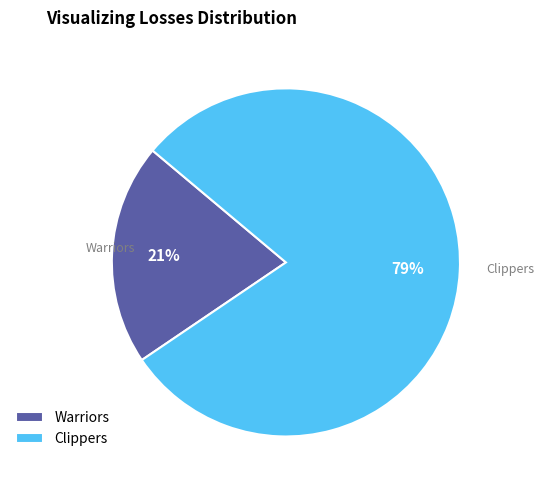

Rank the categories by value from lowest to highest.

Warriors, Clippers